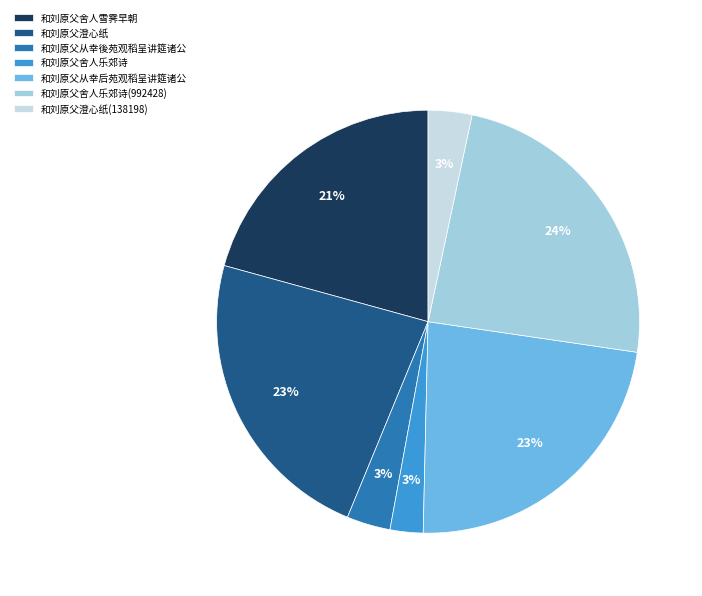

Which slice is the largest?

和刘原父舍人乐郊诗(992428)